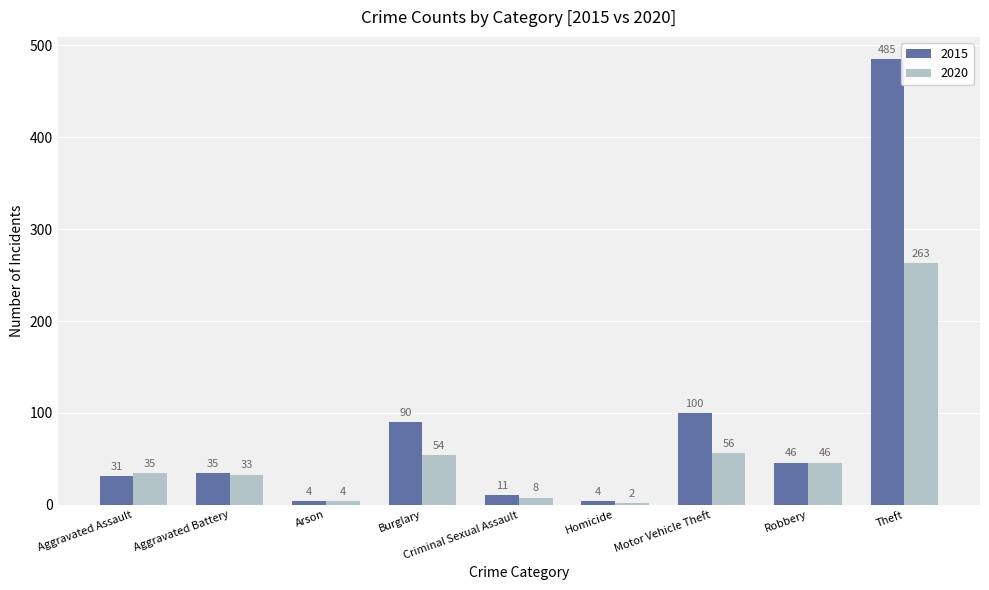

Where is 2015 nearest to the value 244?

Motor Vehicle Theft